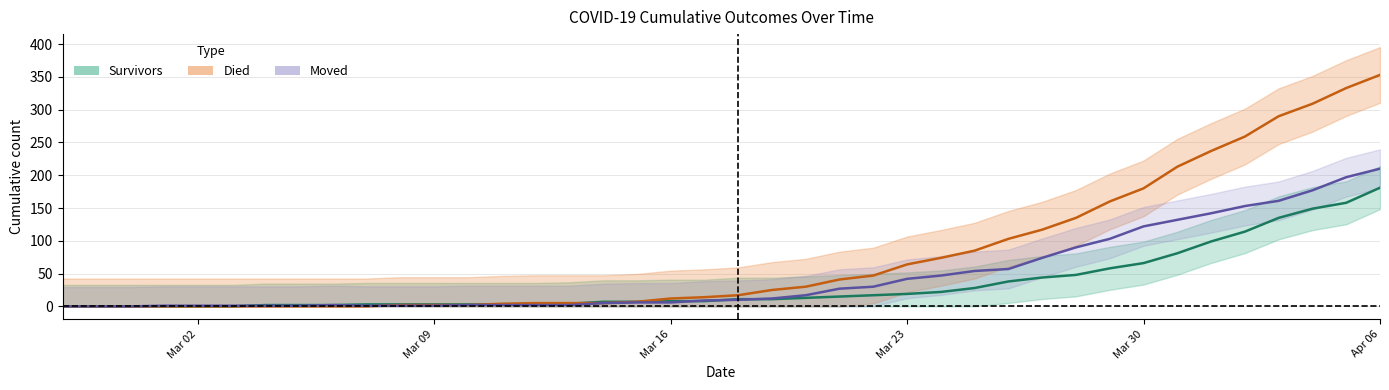

At which label does moved first exceed 10?

2020-03-19